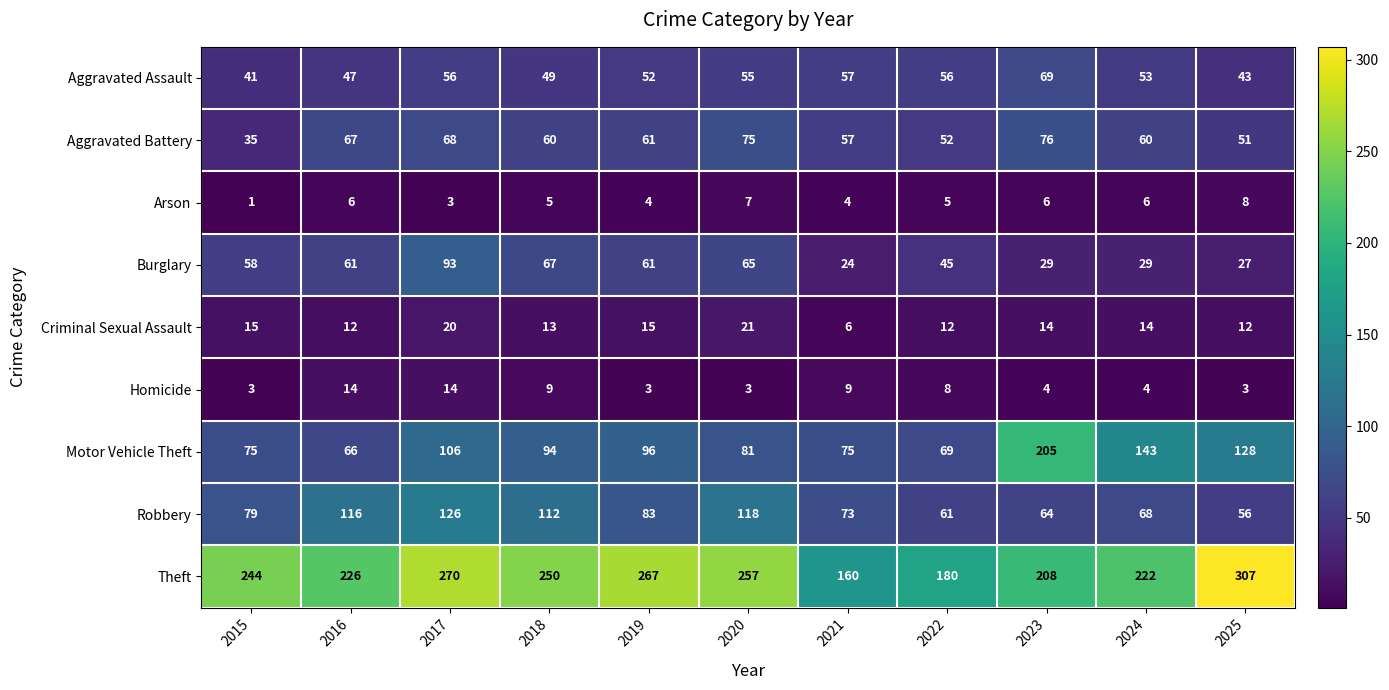

How many data points in Criminal Sexual Assault are less than 14?

5